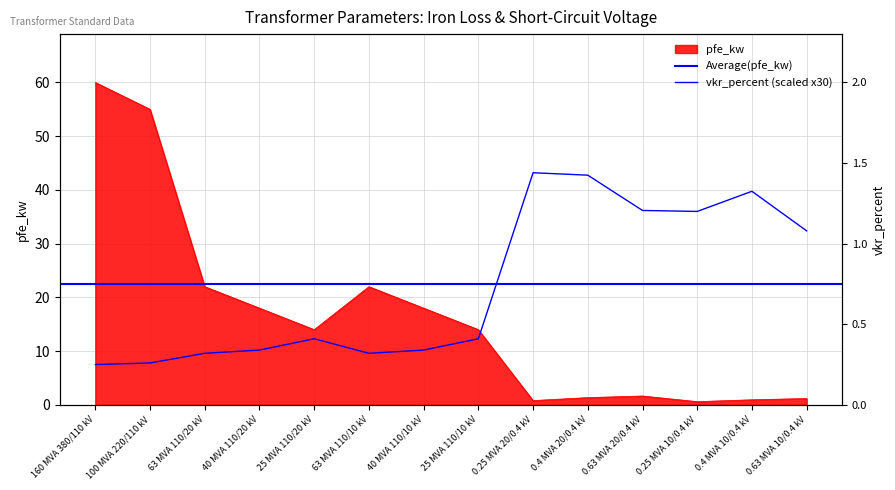

What is the label of the 4th point from the right?

0.63 MVA 20/0.4 kV